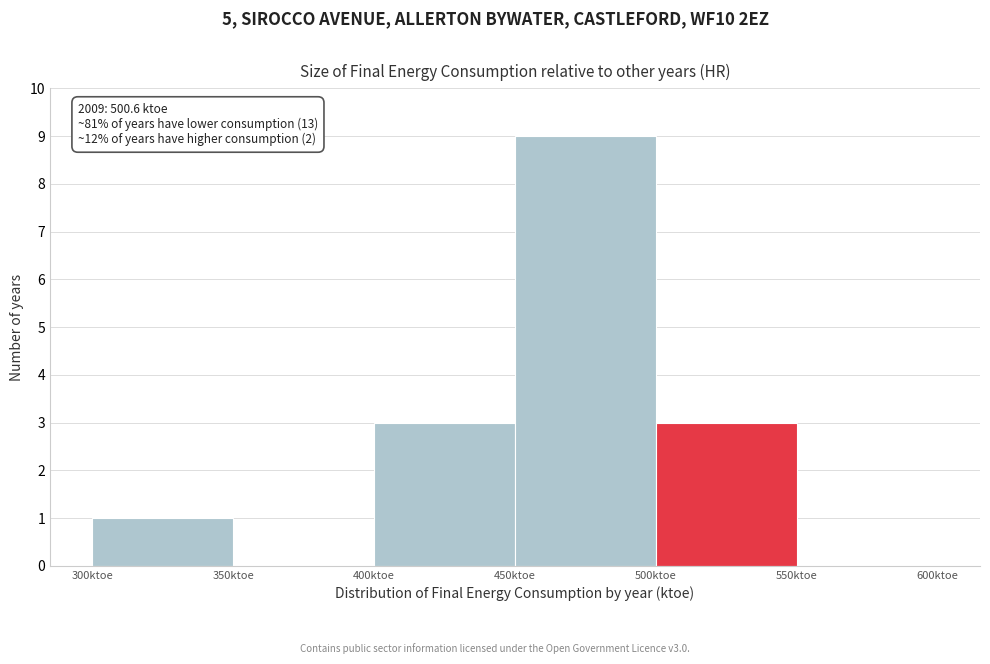

Which range on the x-axis has the tallest bar?

450 to 500